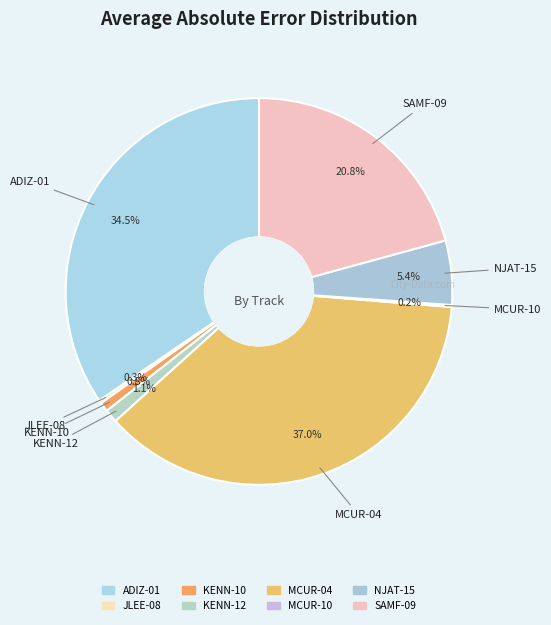

Rank the categories by value from highest to lowest.

MCUR-04, ADIZ-01, SAMF-09, NJAT-15, KENN-12, KENN-10, JLEE-08, MCUR-10